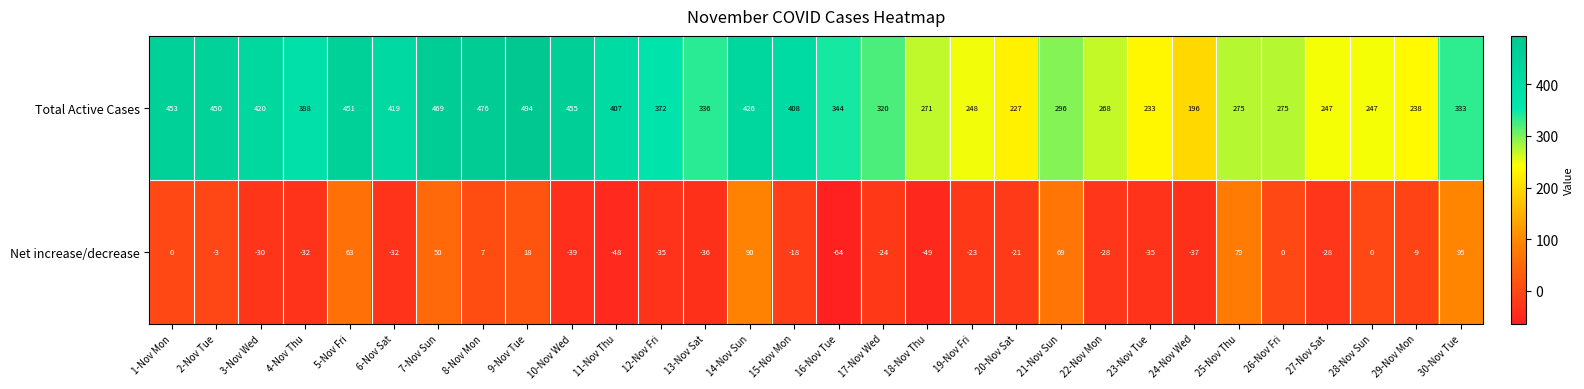

At which label does Net increase/decrease first exceed -21?

1-Nov Mon